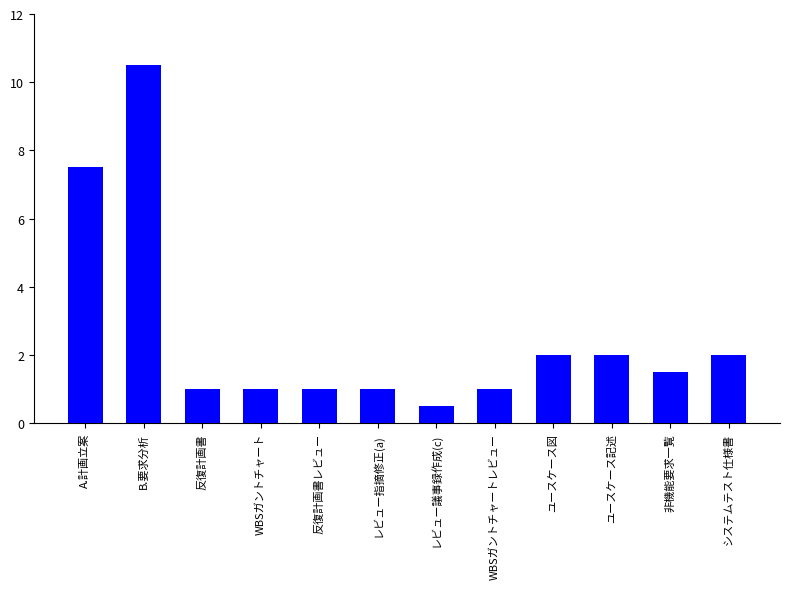

Are the bars horizontal?

No